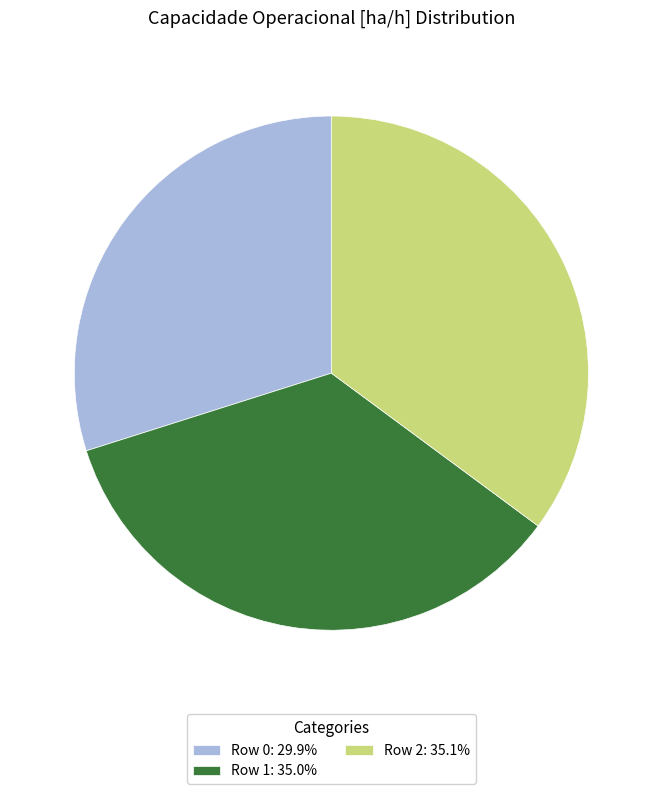

Does Row 1: 35.0% represent more than half of the total?

No